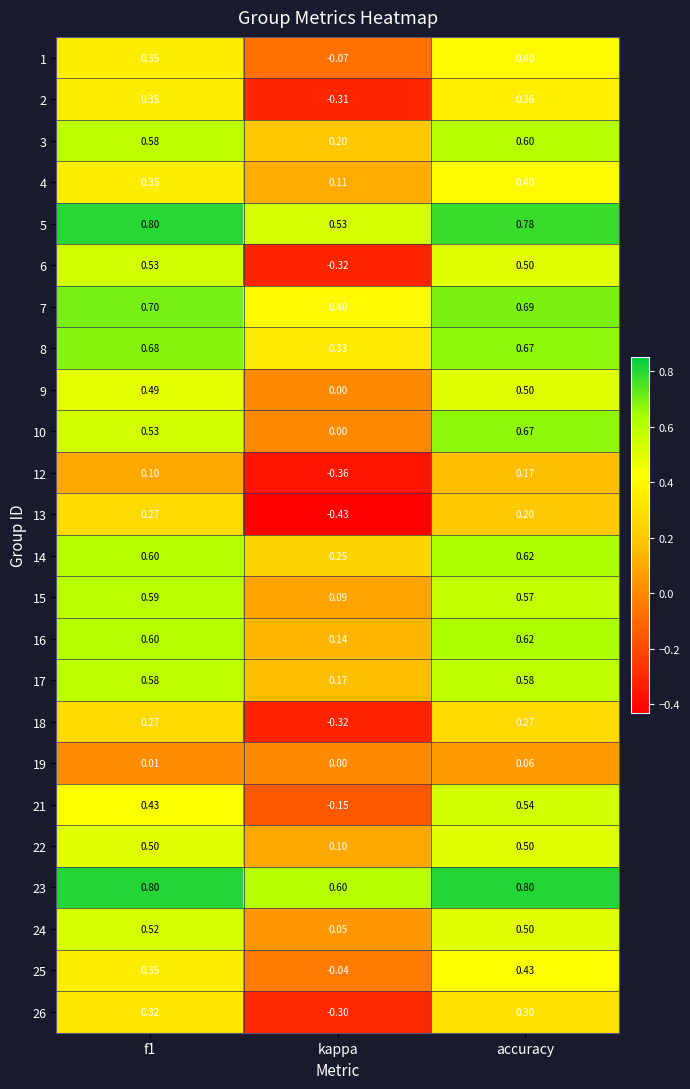

At which category is the sum across all series the highest?

accuracy